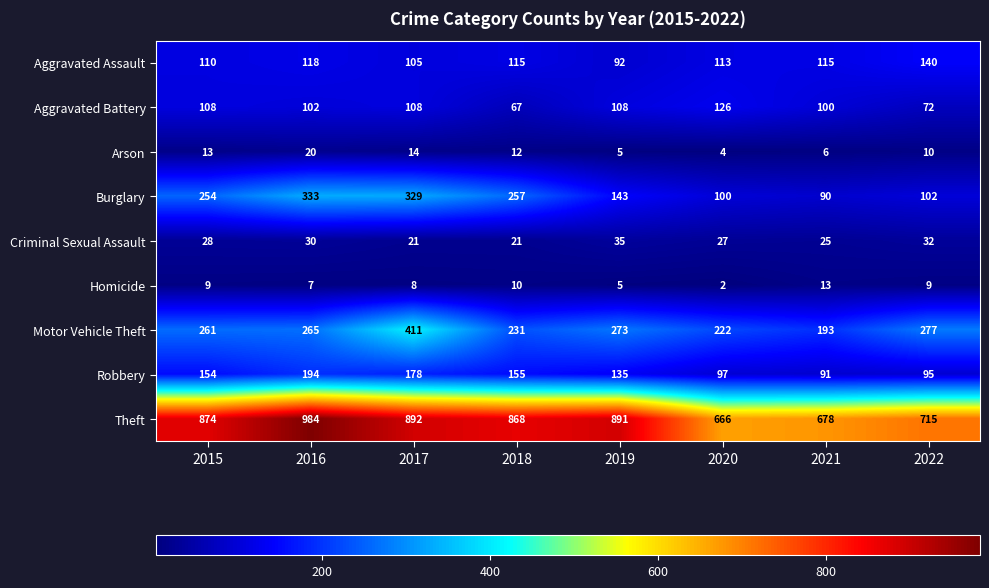

Between 2017 and 2021, which series saw the biggest shift?

Burglary